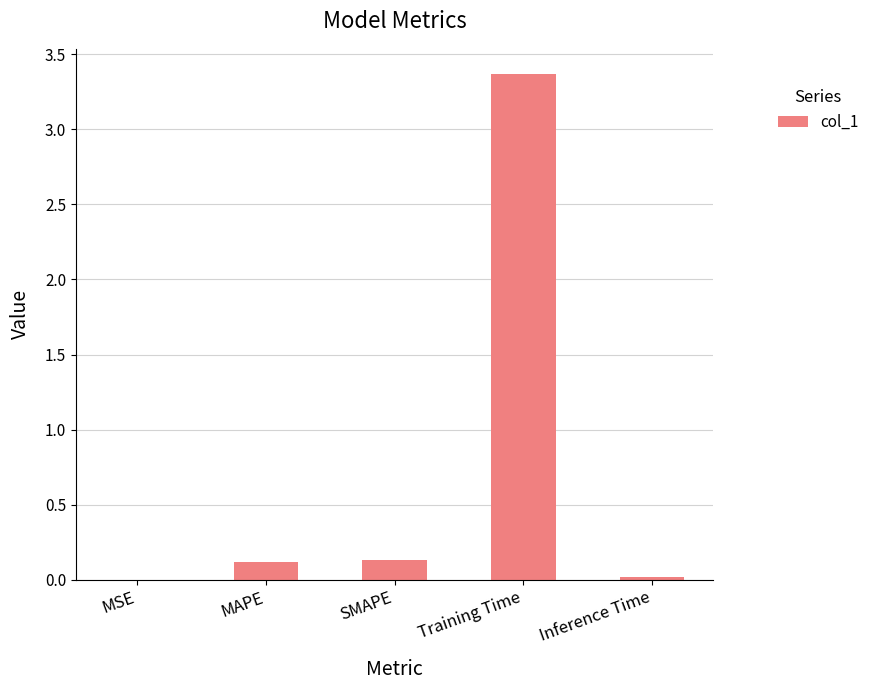

The value at MSE is 0.0. True or false?

True